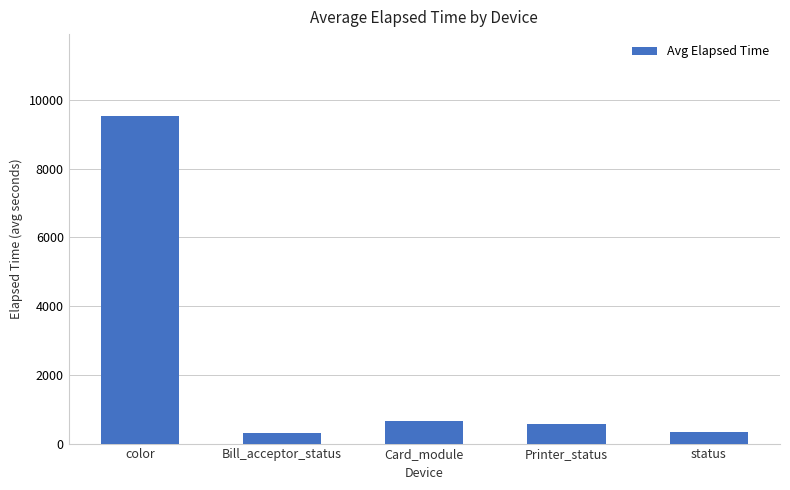

How many distinct data groups are displayed?

1